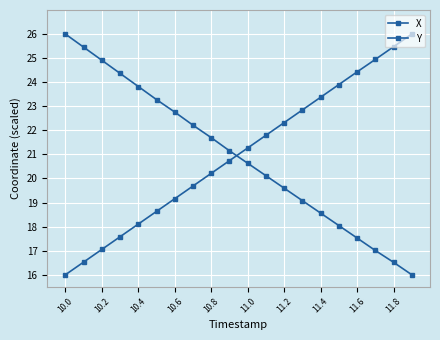

What is the label of the 10th point from the left?

11.8